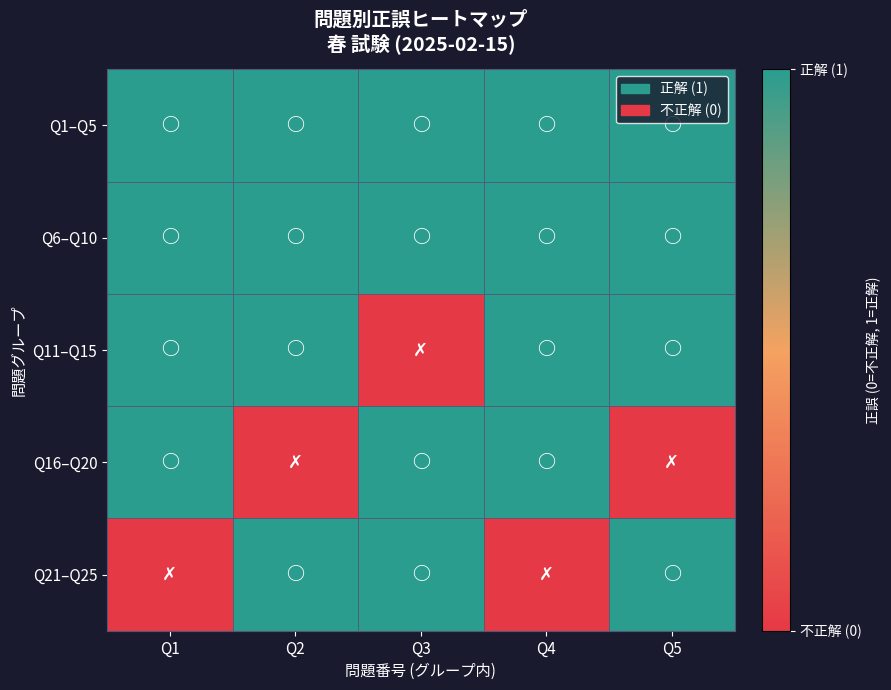

How many distinct data groups are displayed?

5